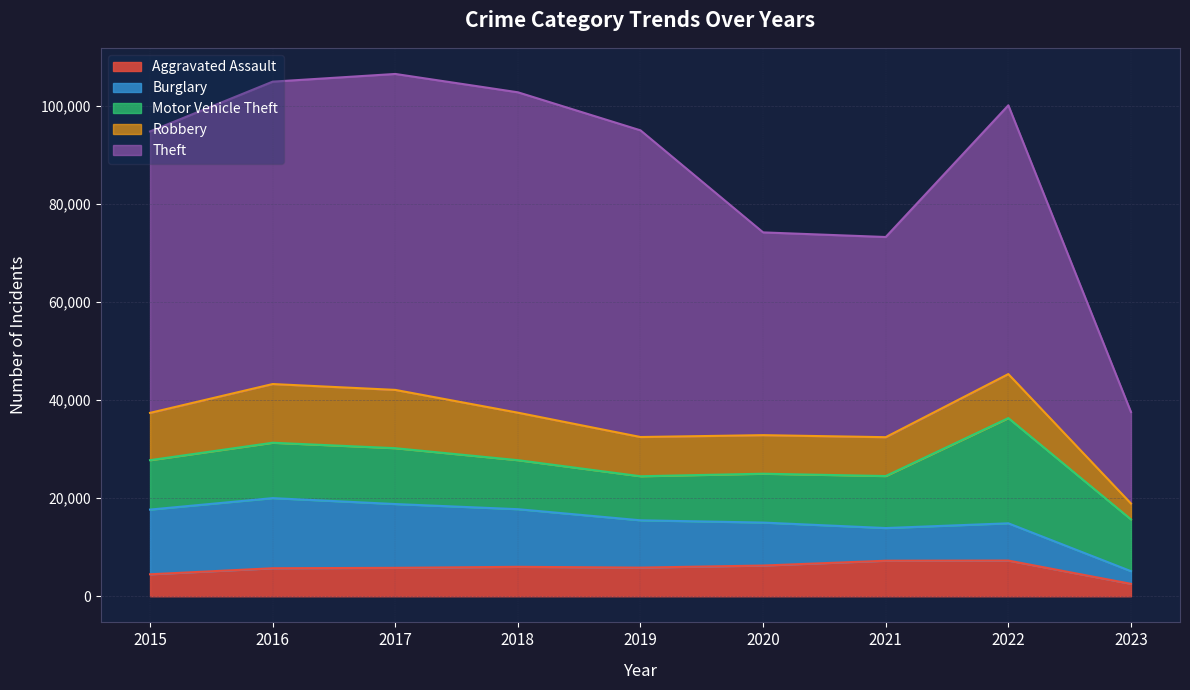

What is the spread (max minus min) of values at 2017?

58588